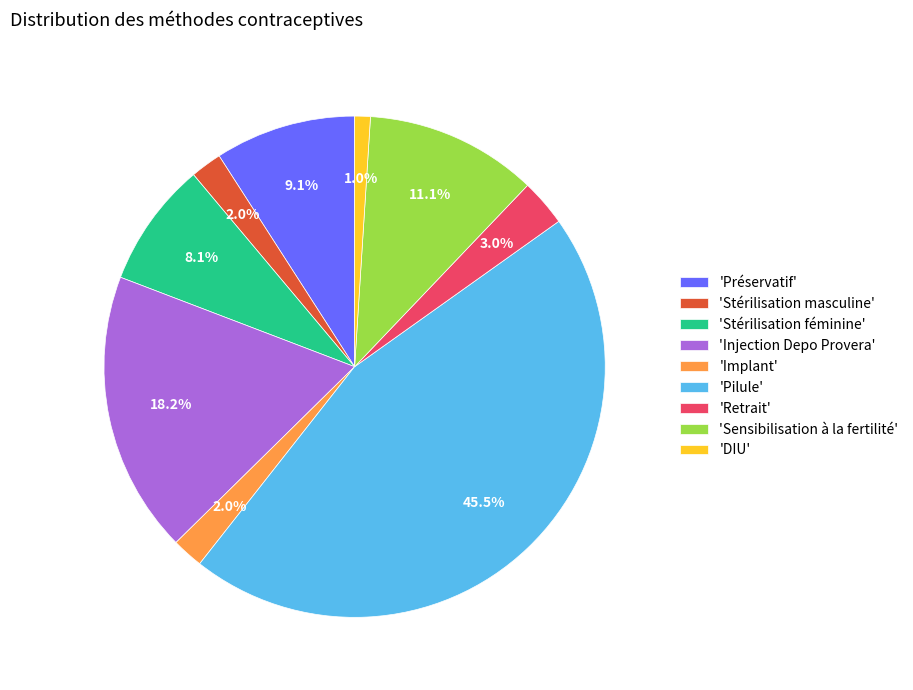

How many segments does this pie chart have?

9